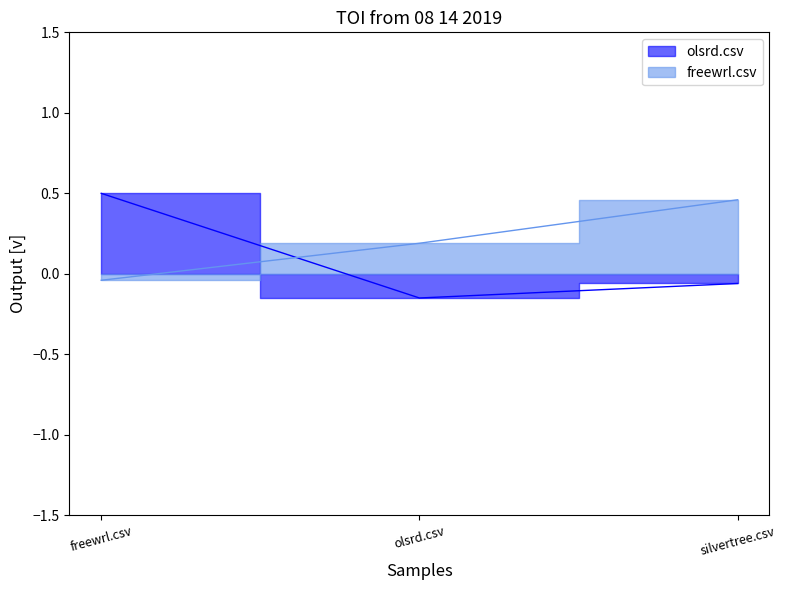

Which label corresponds to the smallest value in the chart?

olsrd.csv